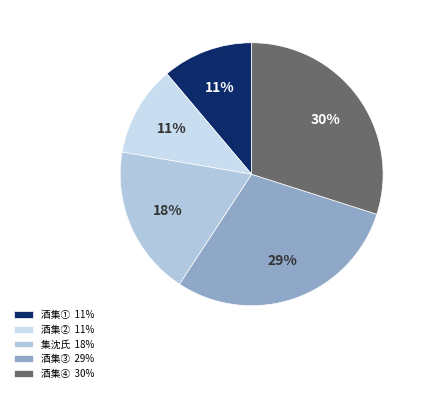

Count the number of slices in the pie.

5